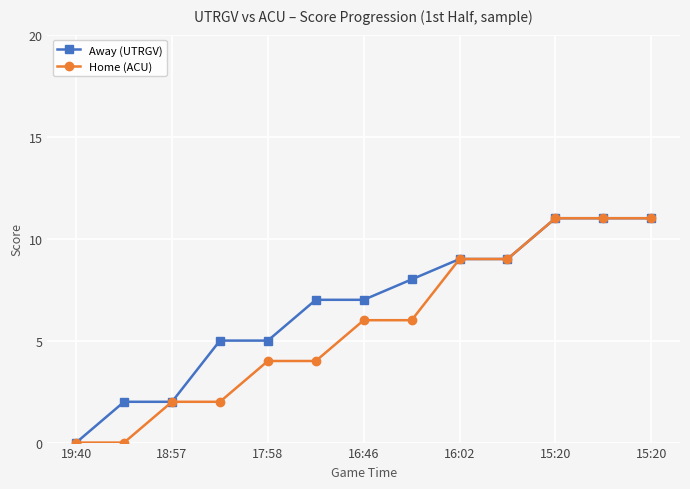

List the series in order of their overall mean, highest first.

Away (UTRGV), Home (ACU)